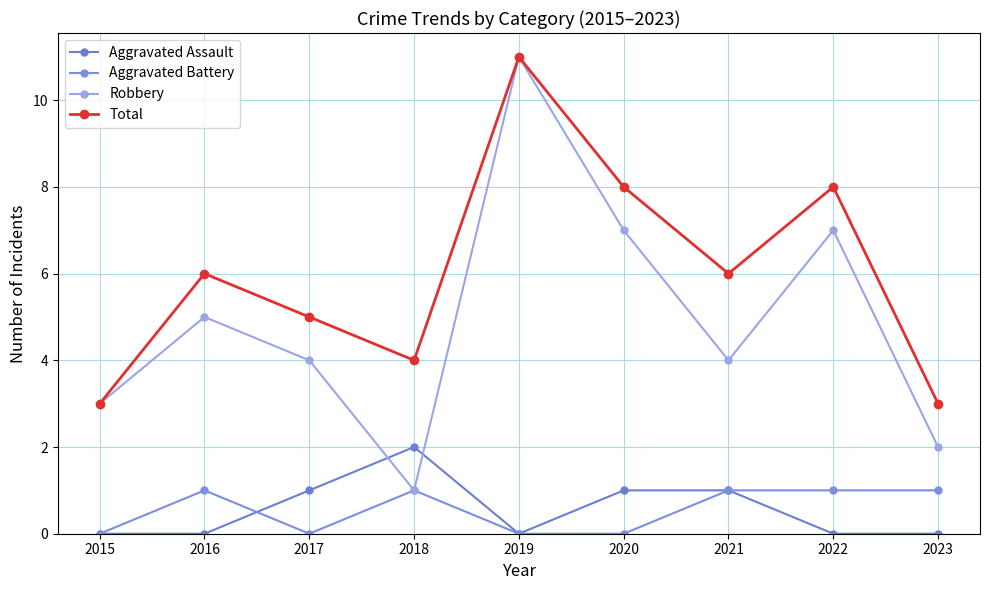

What is the average value of the Total series?

6